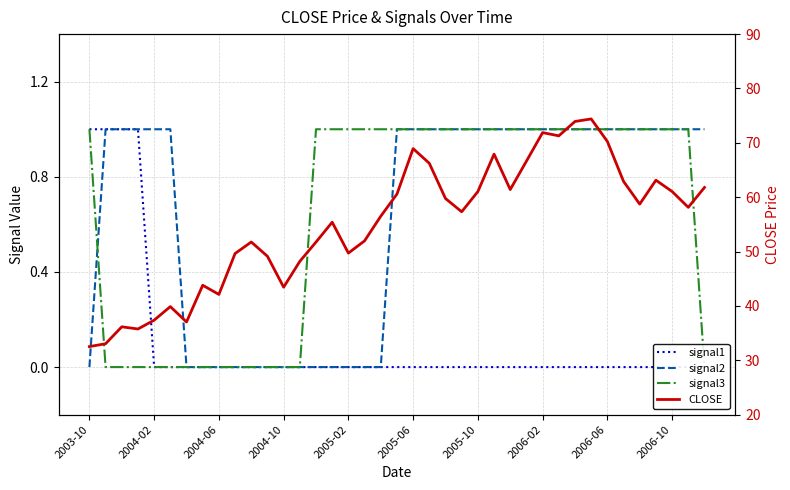

What is the difference between the CLOSE values at 21 and 16?

16.5